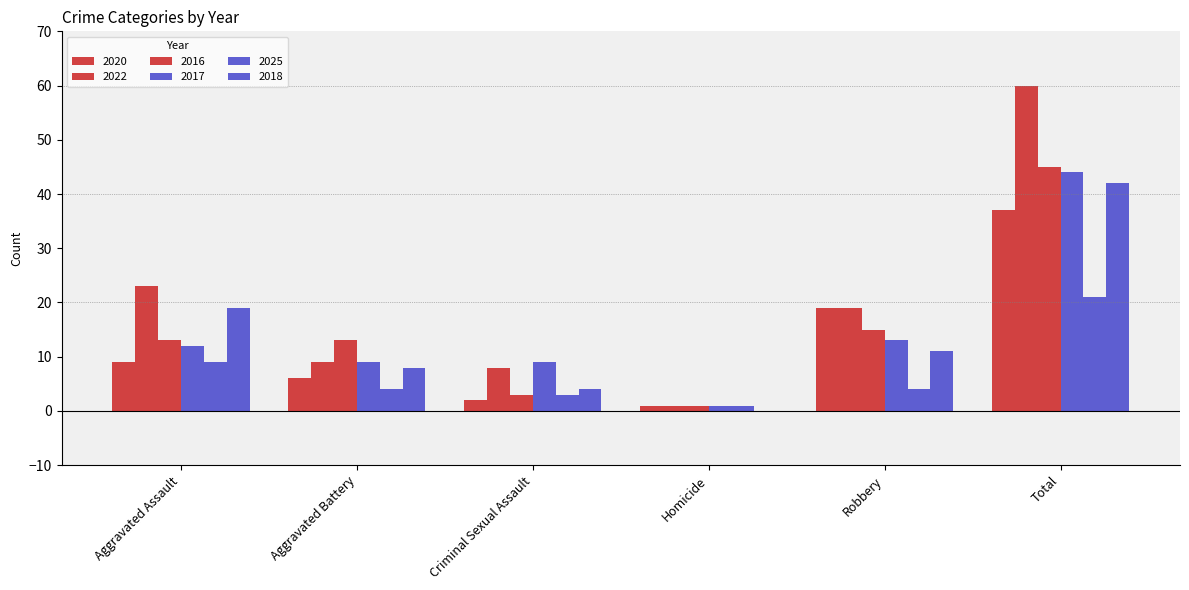

Are the bars horizontal?

No